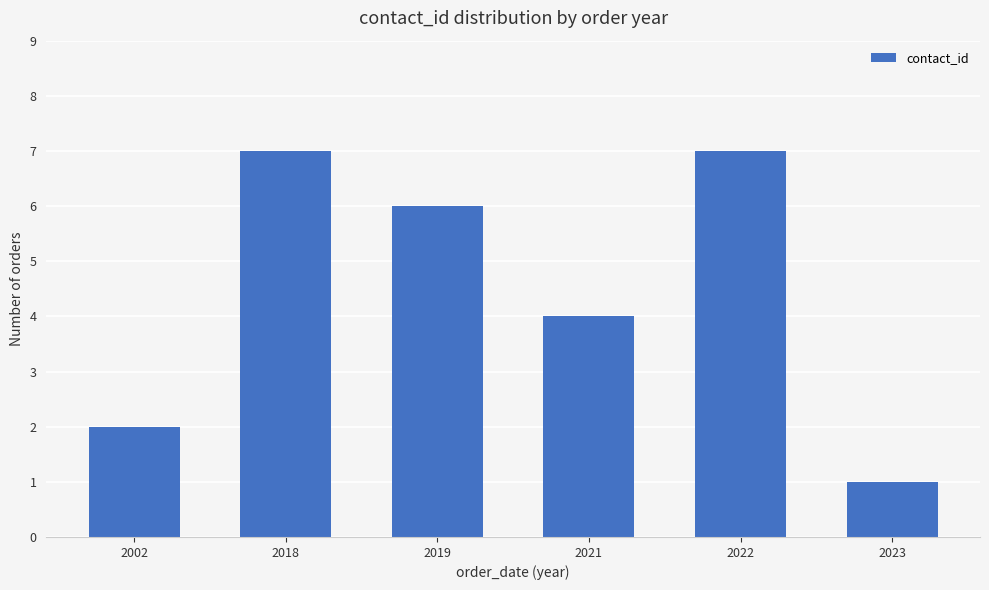

What is the ratio of the value at 2002 to the value at 2019?

0.3